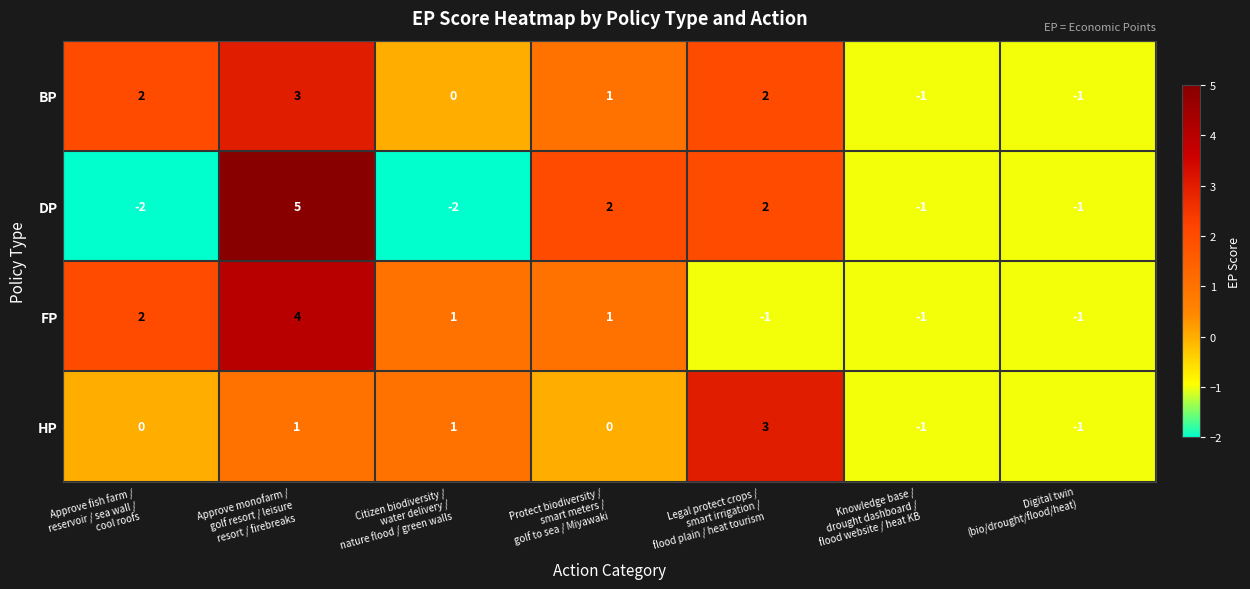

Count the number of categories in the chart.

7